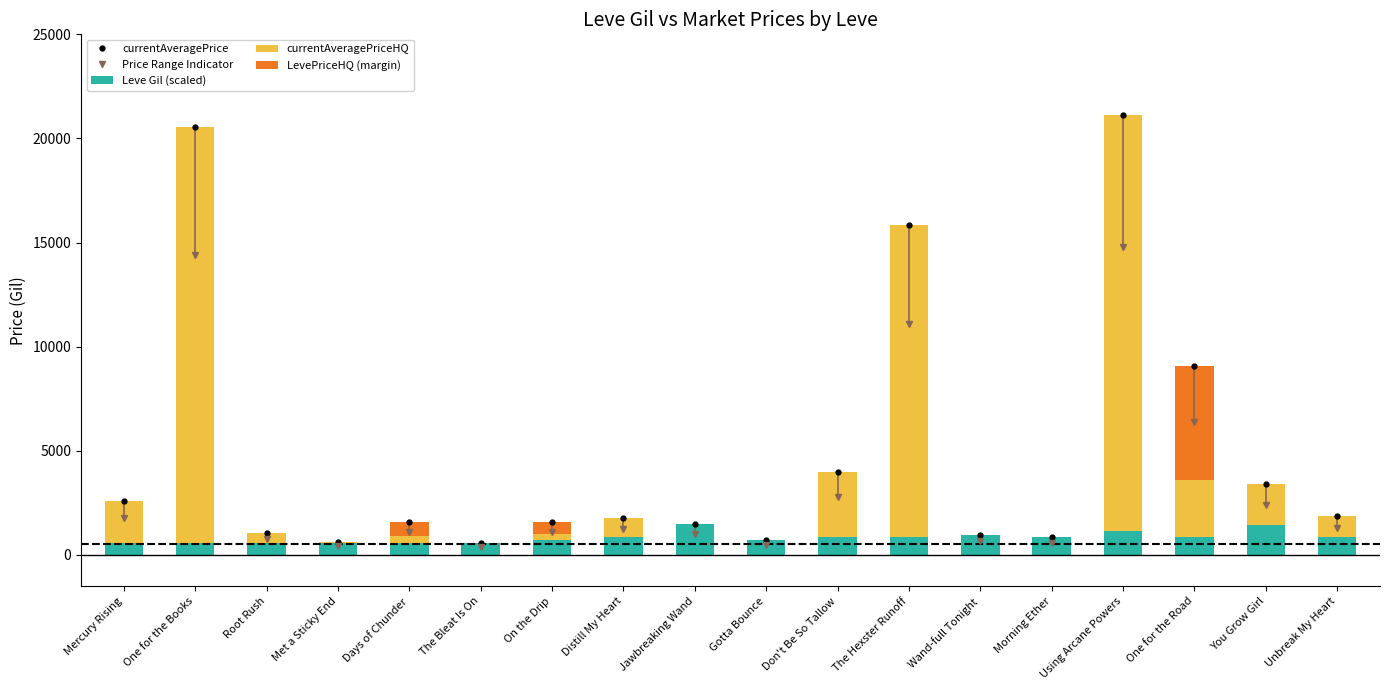

Reading right to left, transcribe all the data shown in this chart.

currentAveragePrice: Unbreak My Heart=1873.3	You Grow Girl=3420.0	One for the Road=9093.7	Using Arcane Powers=21150.0	Morning Ether=845.0	Wand-full Tonight=955.0	The Hexster Runoff=15845.0	Don't Be So Tallow=3996.2	Gotta Bounce=700.0	Jawbreaking Wand=1465.0	Distill My Heart=1788.3	On the Drip=1576.2	The Bleat Is On=560.0	Days of Chunder=1570.1	Met a Sticky End=615.0	Root Rush=1060.0	One for the Books=20570.0	Mercury Rising=2565.0
Price Range Indicator: Unbreak My Heart=1311.3	You Grow Girl=2394.0	One for the Road=6365.6	Using Arcane Powers=14805.0	Morning Ether=591.5	Wand-full Tonight=668.5	The Hexster Runoff=11091.5	Don't Be So Tallow=2797.3	Gotta Bounce=490.0	Jawbreaking Wand=1025.5	Distill My Heart=1251.8	On the Drip=1103.4	The Bleat Is On=392.0	Days of Chunder=1099.0	Met a Sticky End=430.5	Root Rush=742.0	One for the Books=14399.0	Mercury Rising=1795.5
Leve Gil (scaled): Unbreak My Heart=875.0	You Grow Girl=1420.0	One for the Road=840.0	Using Arcane Powers=1150.0	Morning Ether=845.0	Wand-full Tonight=955.0	The Hexster Runoff=845.0	Don't Be So Tallow=850.0	Gotta Bounce=700.0	Jawbreaking Wand=1465.0	Distill My Heart=845.0	On the Drip=695.0	The Bleat Is On=560.0	Days of Chunder=560.0	Met a Sticky End=575.0	Root Rush=570.0	One for the Books=570.0	Mercury Rising=565.0
currentAveragePriceHQ: Unbreak My Heart=998.3	You Grow Girl=2000.0	One for the Road=2751.2	Using Arcane Powers=20000.0	Morning Ether=0.0	Wand-full Tonight=0.0	The Hexster Runoff=15000.0	Don't Be So Tallow=3146.2	Gotta Bounce=0.0	Jawbreaking Wand=0.0	Distill My Heart=943.3	On the Drip=293.8	The Bleat Is On=0.0	Days of Chunder=336.7	Met a Sticky End=40.0	Root Rush=490.0	One for the Books=20000.0	Mercury Rising=2000.0
LevePriceHQ (margin): Unbreak My Heart=0.0	You Grow Girl=0.0	One for the Road=5502.4	Using Arcane Powers=0.0	Morning Ether=0.0	Wand-full Tonight=0.0	The Hexster Runoff=0.0	Don't Be So Tallow=0.0	Gotta Bounce=0.0	Jawbreaking Wand=0.0	Distill My Heart=0.0	On the Drip=587.5	The Bleat Is On=0.0	Days of Chunder=673.4	Met a Sticky End=0.0	Root Rush=0.0	One for the Books=0.0	Mercury Rising=0.0